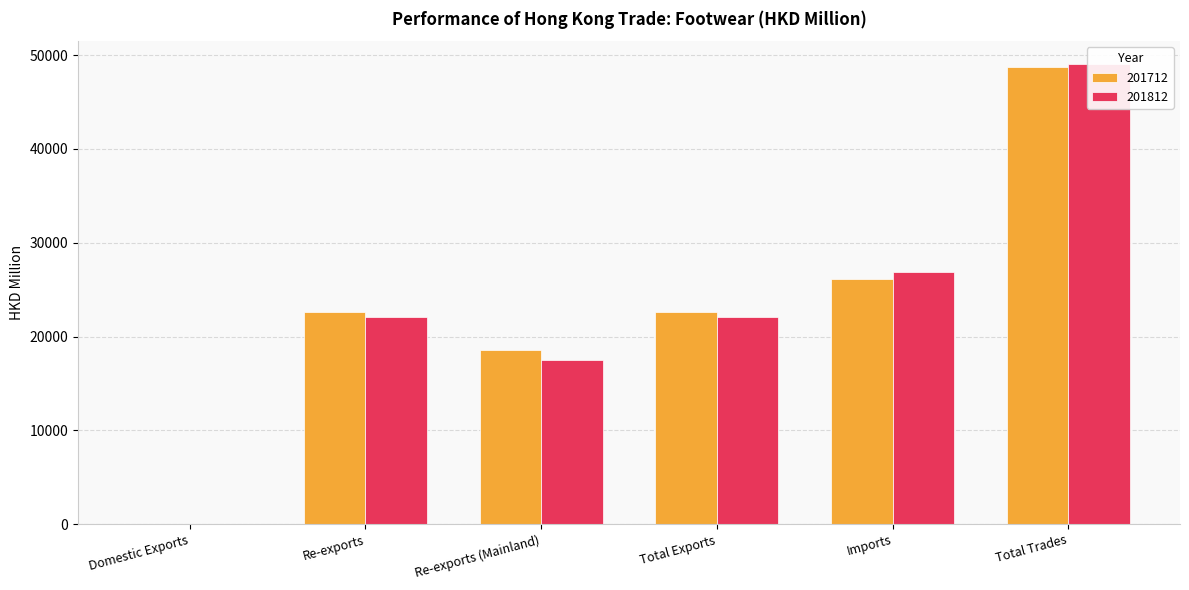

At Total Exports, list the series in order from largest to smallest.

201712, 201812